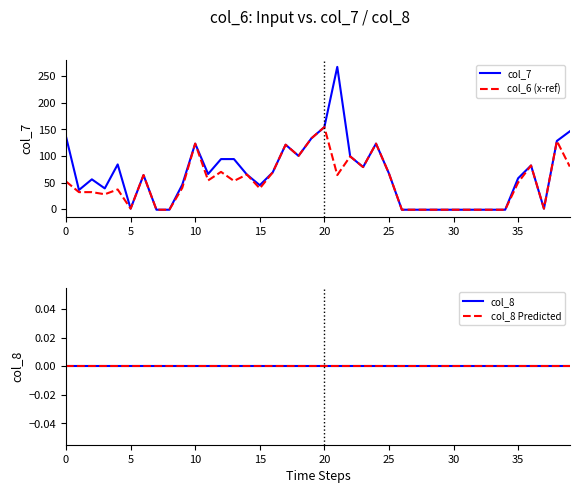

What is the maximum value for col_6 (x-ref)?

154